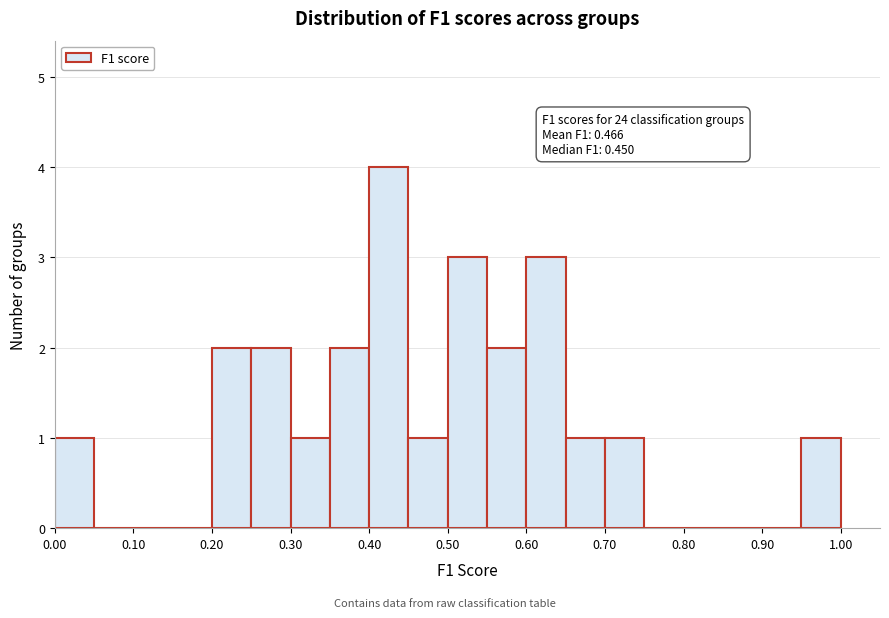

Which range on the x-axis has the tallest bar?

0.40 to 0.45